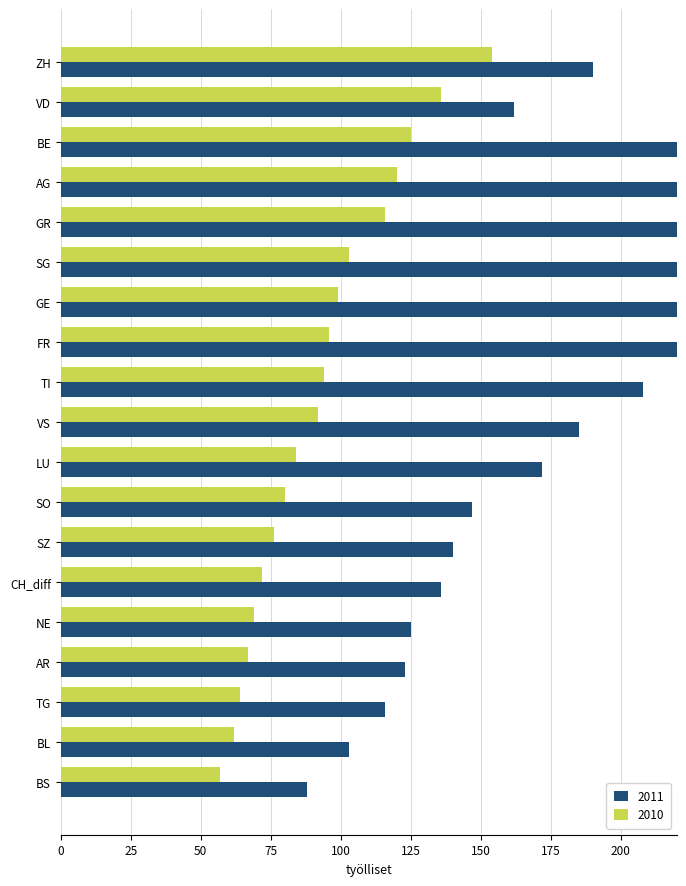

Reading left to right, extract all data points from this chart.

2011: 190	162	338	294	317	284	240	224	208	185	172	147	140	136	125	123	116	103	88
2010: 154	136	125	120	116	103	99	96	94	92	84	80	76	72	69	67	64	62	57